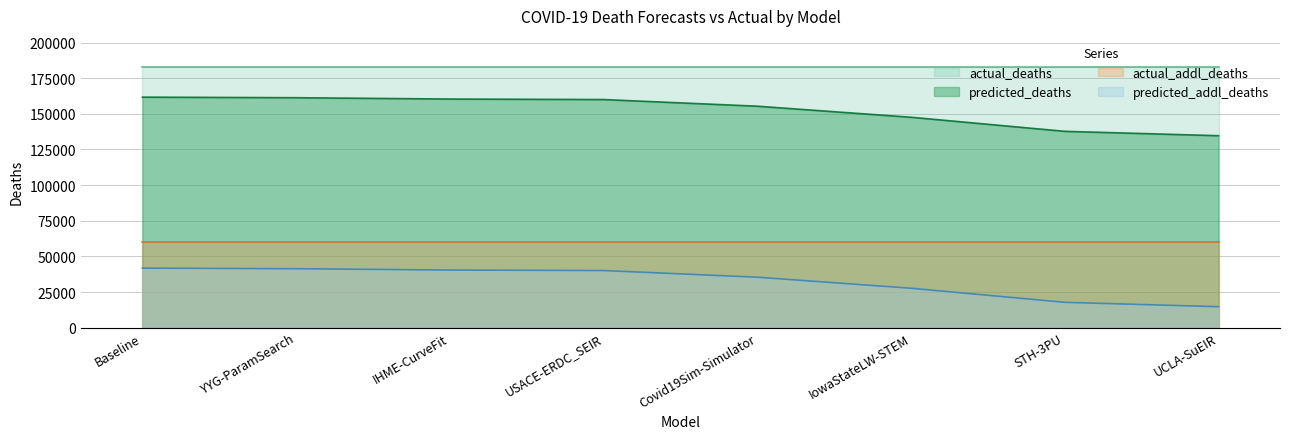

Is it true that predicted_deaths equals 160013.2 at USACE-ERDC_SEIR?

True